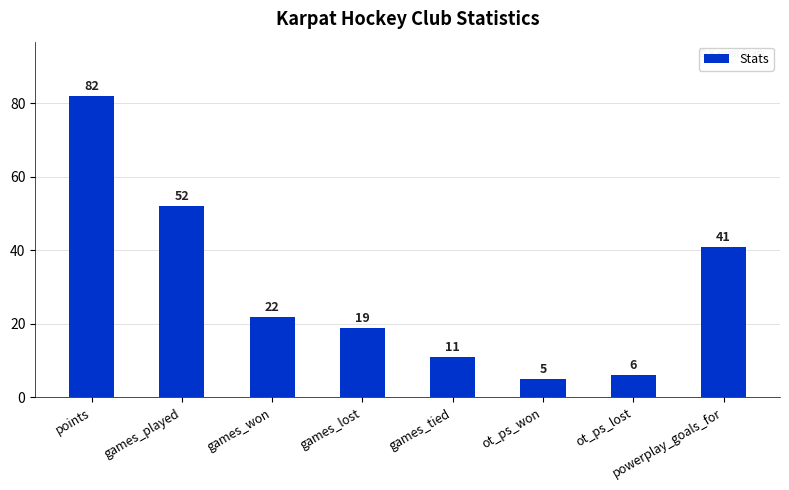

What is the value of the 2nd bar from the left?

52